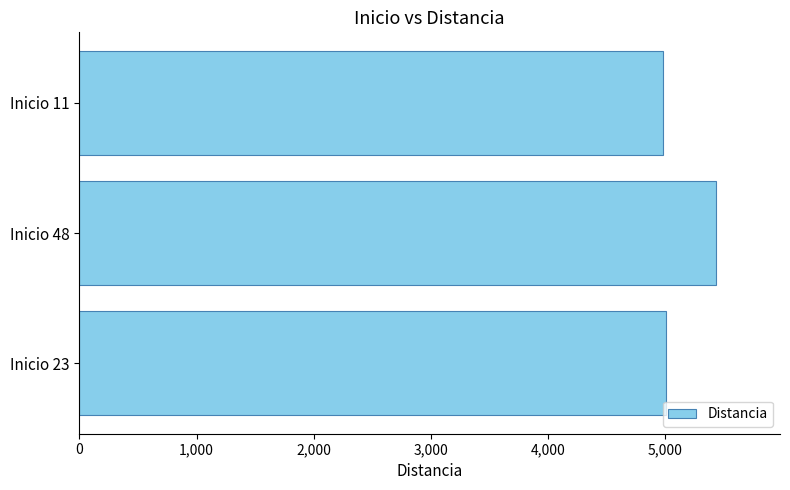

Approximately how many times larger is the value at Inicio 23 compared to Inicio 48?

0.9